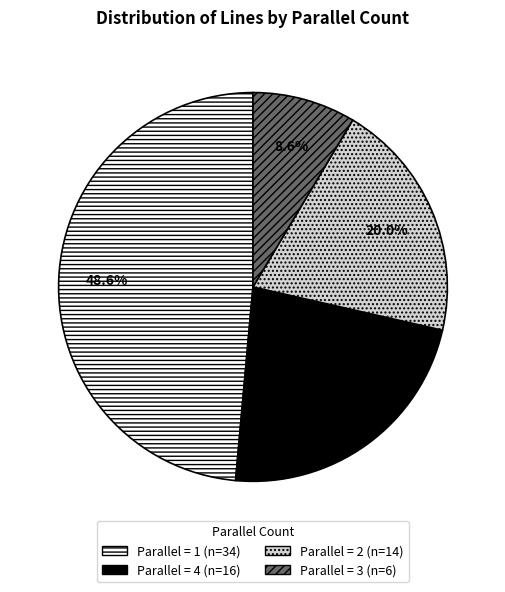

Does any single category account for the majority?

No